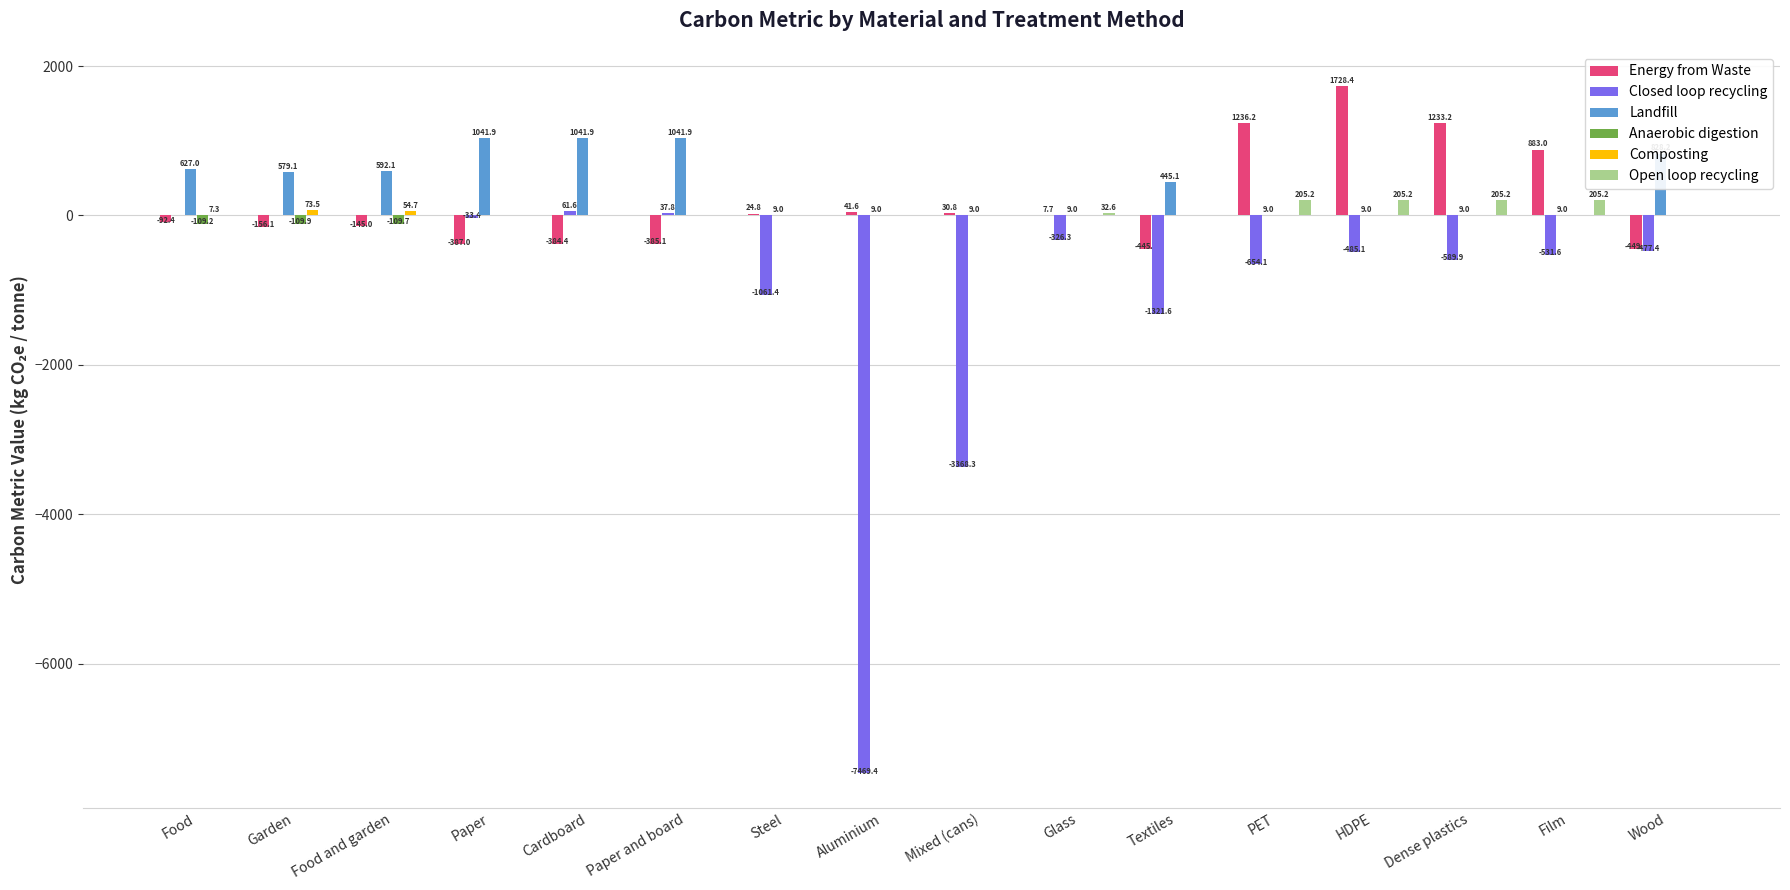

At which category is the sum across all series the highest?

HDPE